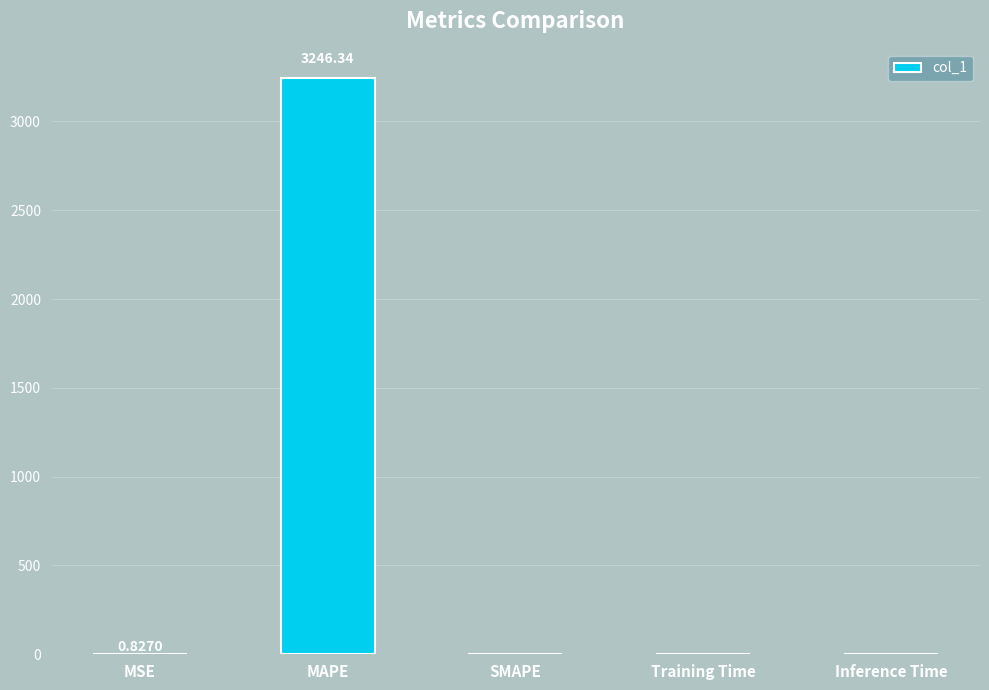

Is it true that the value at Training Time is 0.0?

True